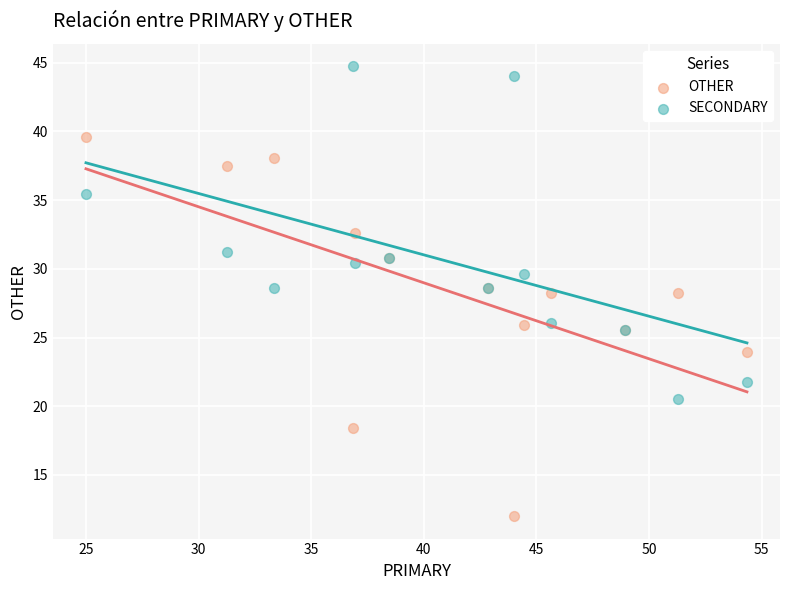

Which series reaches the minimum Y coordinate?

OTHER